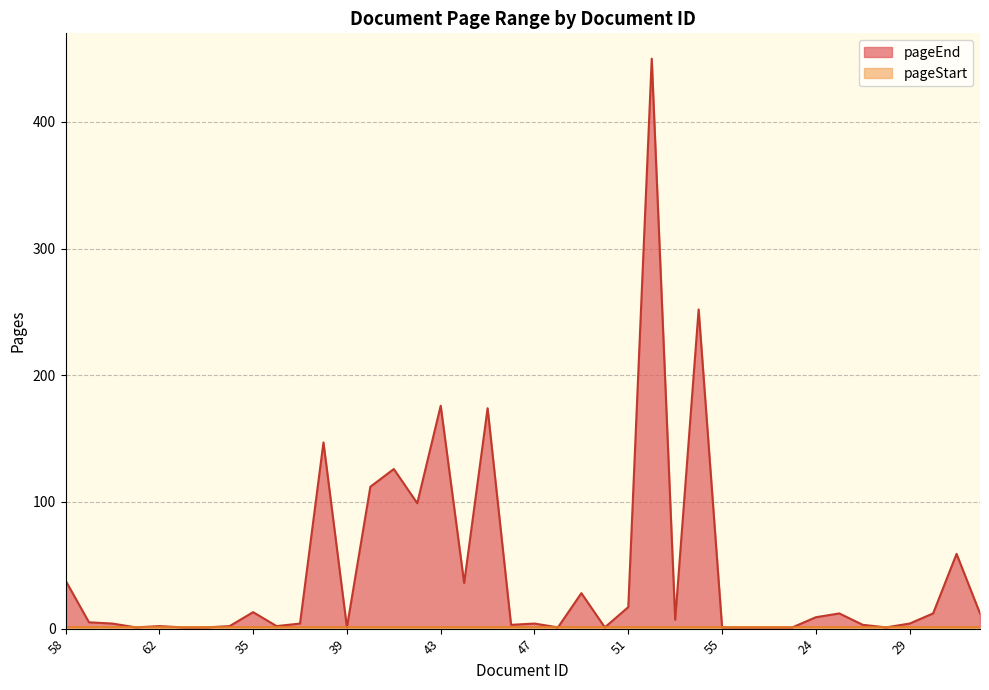

How many interior local peaks (higher than both neighbors) does the data have?

12